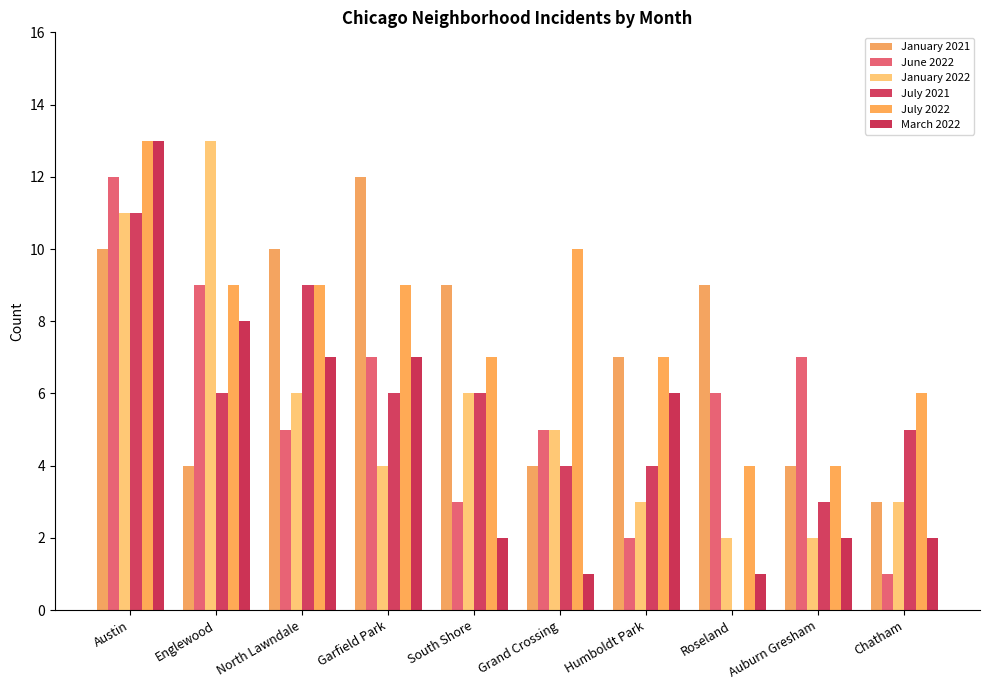

What is the value of the January 2021 bar at the 10th from the left?

3